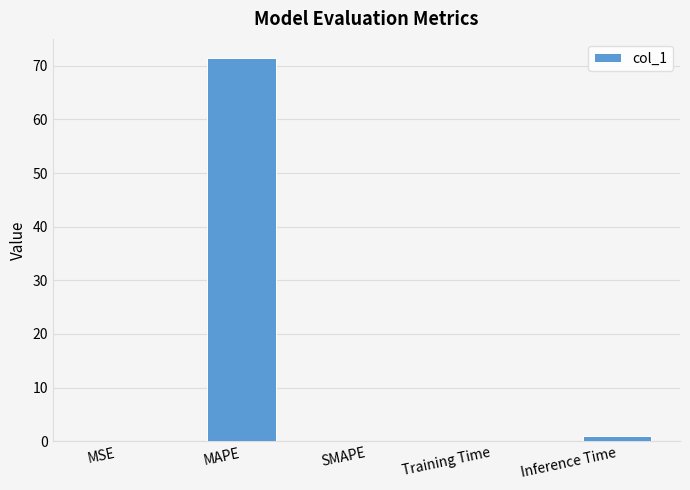

Which label corresponds to the largest value in the chart?

MAPE